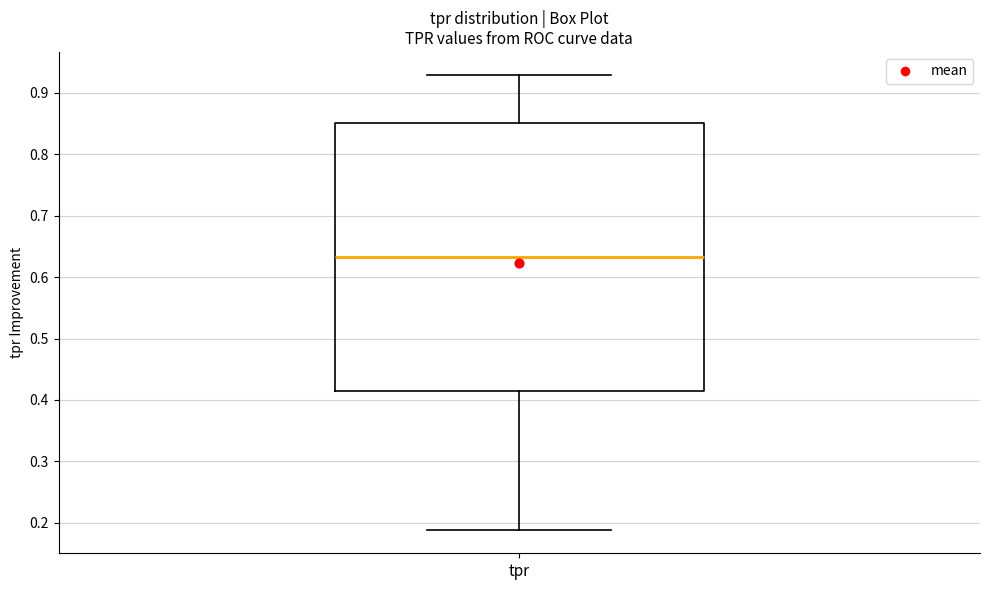

Where does the median line of the box for tpr sit on the y-axis? The values are not printed on the chart, so give them approximately, as read against the axis.

0.63